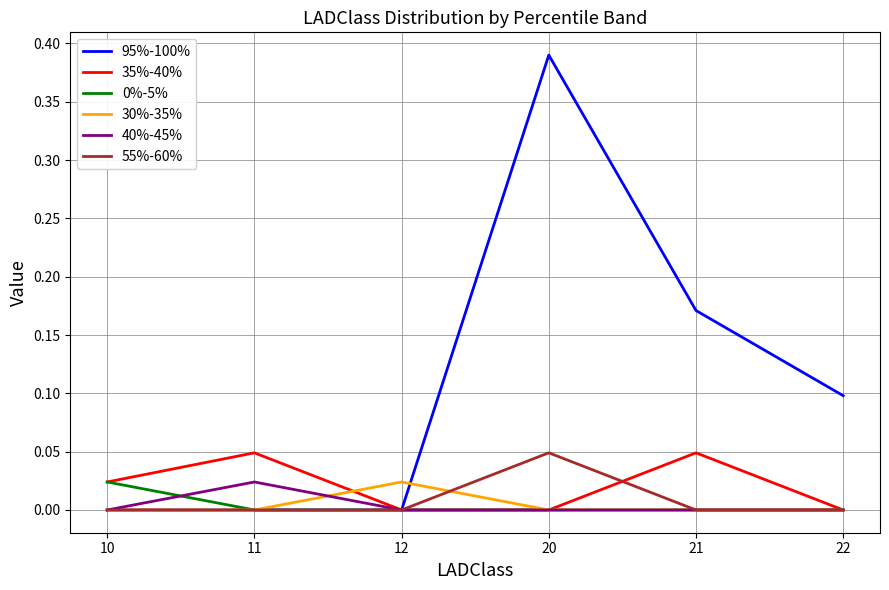

Which series has the widest spread of values?

95%-100%